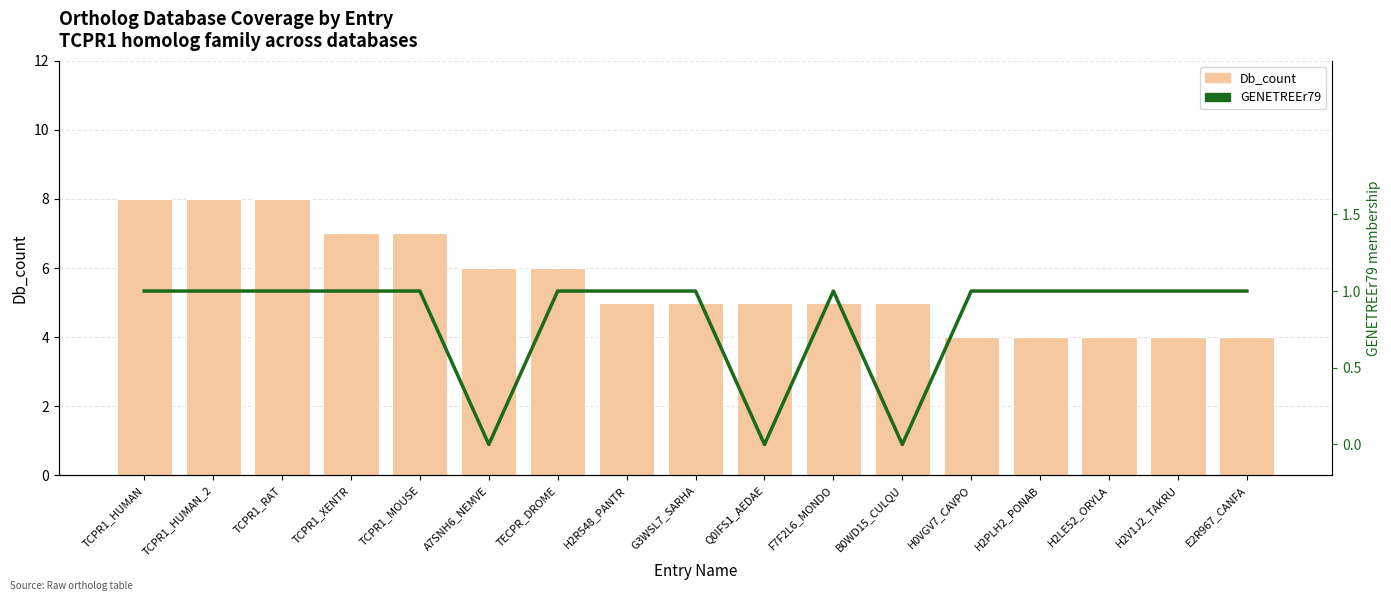

List the series in order of their overall mean, highest first.

Db_count, GENETREEr79